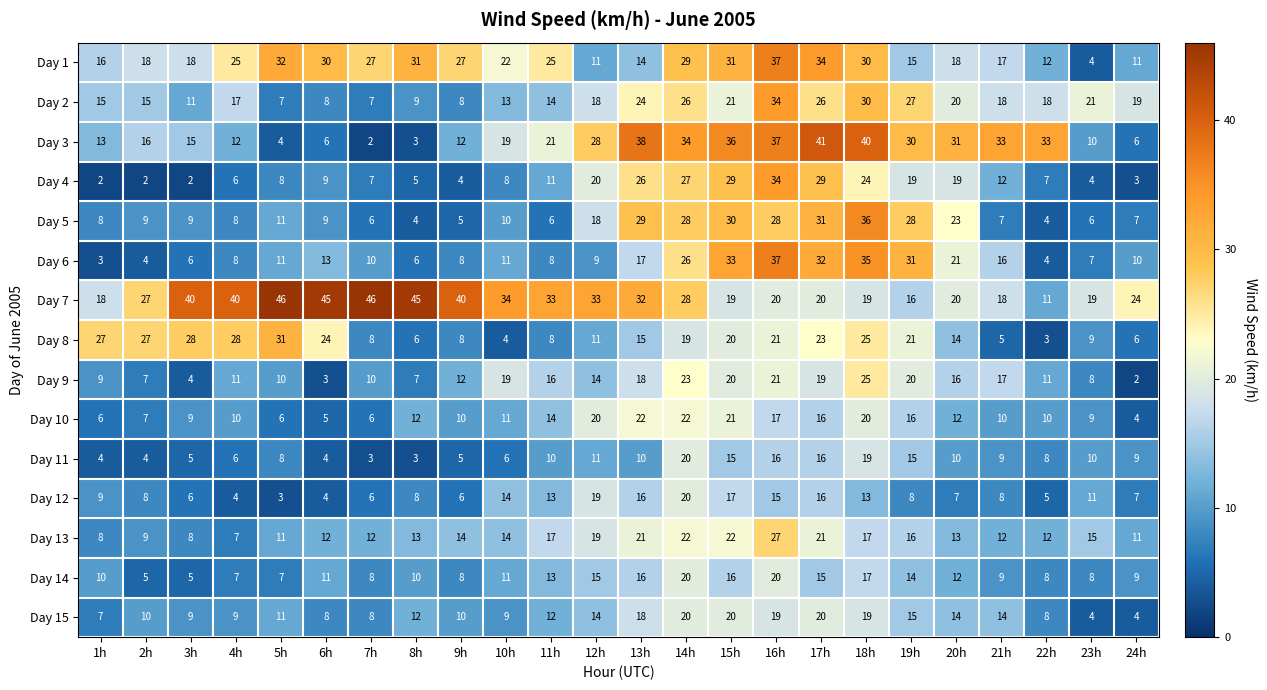

What is the total value across all series at 4h?

198